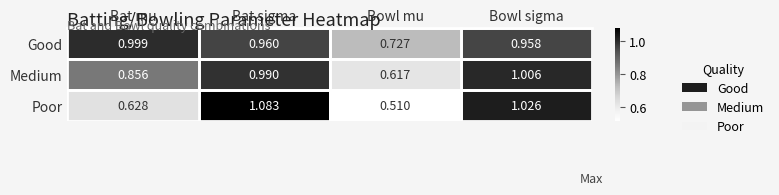

Count the number of categories in the chart.

4